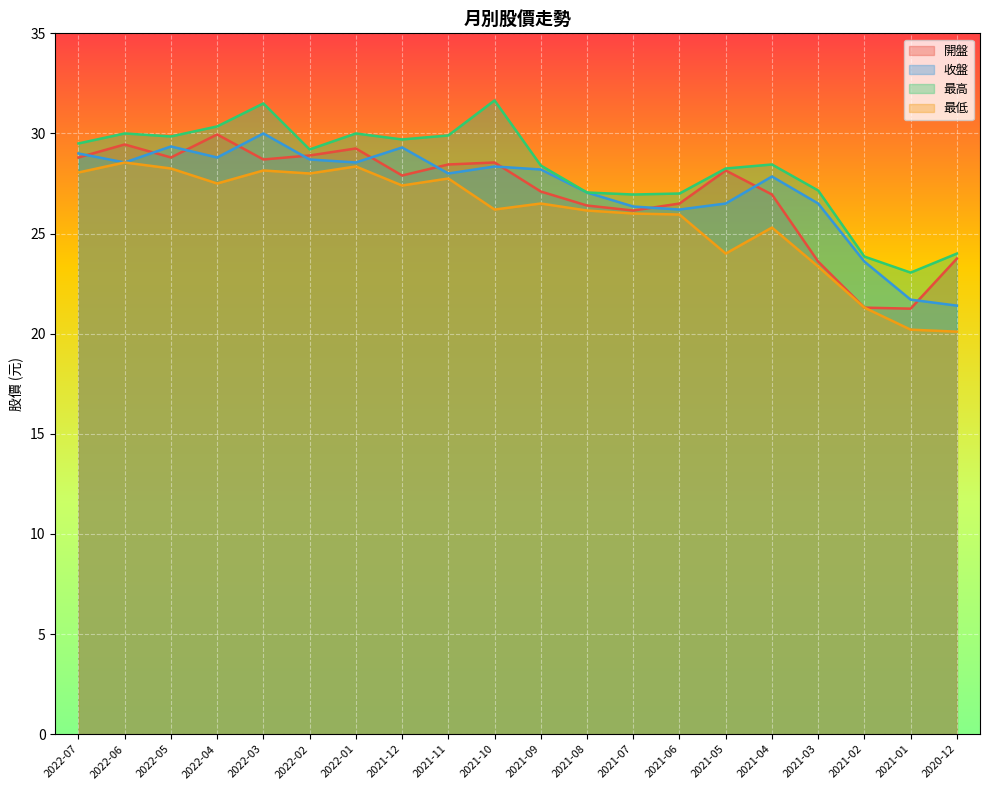

What is the label of the 19th point from the right?

2022-06